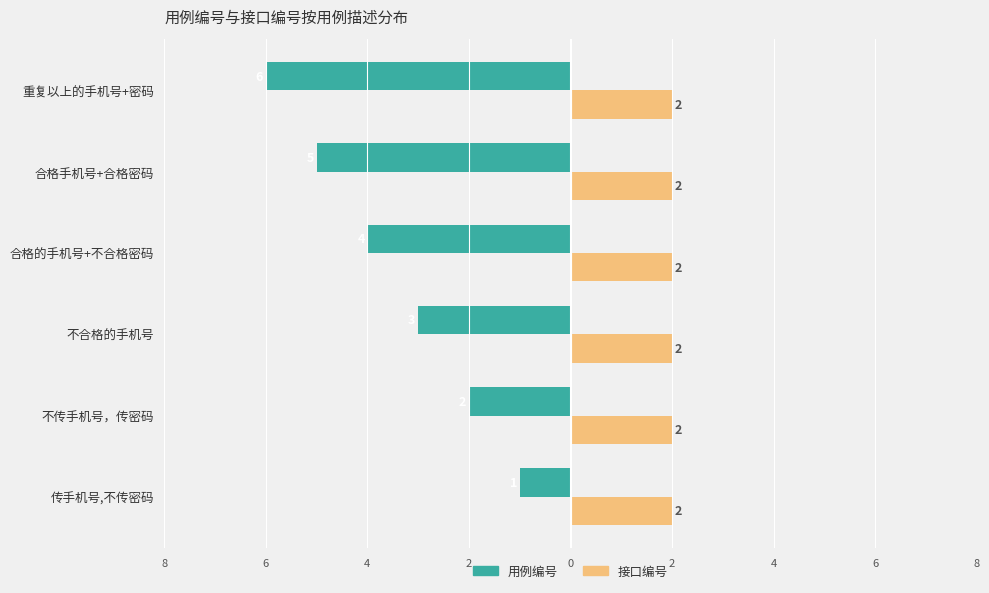

What are all the series names shown in the legend?

用例编号, 接口编号